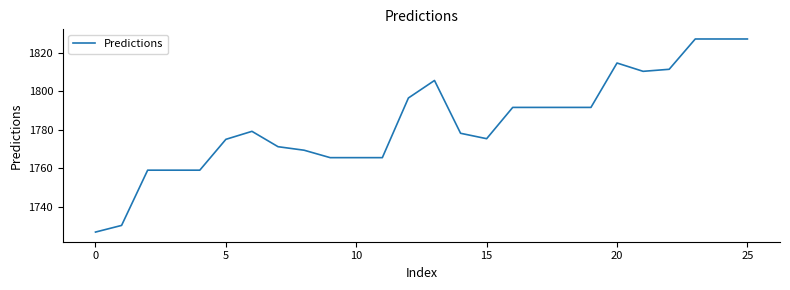

Is this an area chart (filled region under the line)?

No